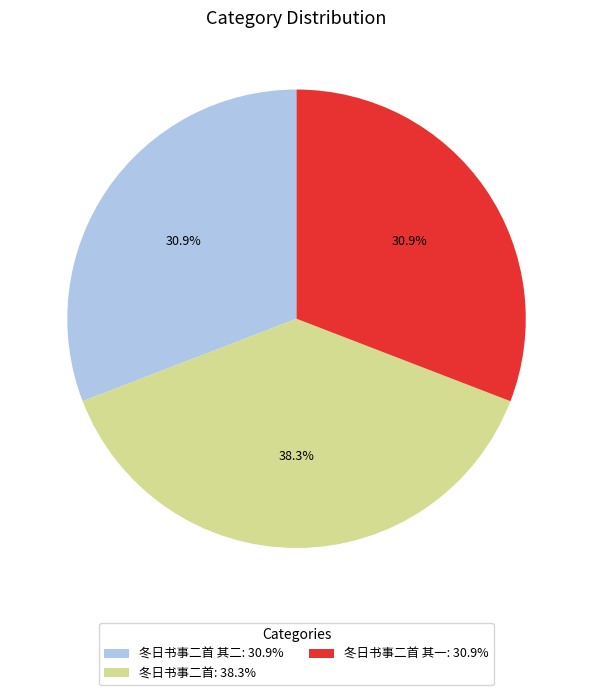

Combined, what portion of the pie is 冬日书事二首 其二: 30.9% and 冬日书事二首 其一: 30.9%?

61.7%